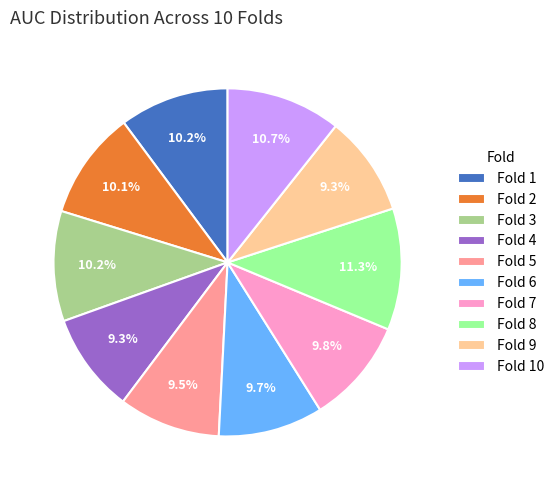

Which category has the biggest portion of the pie?

Fold 8